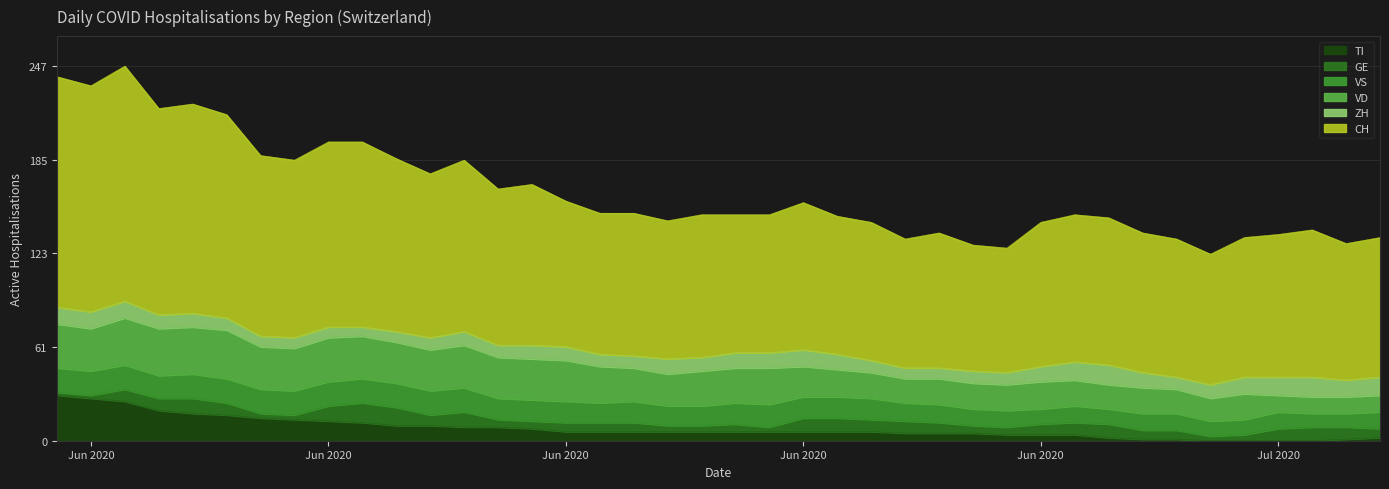

Reading left to right, list all the values displayed in this chart.

CH: 152	149	155	136	138	134	119	117	122	122	114	108	113	103	106	96	93	94	91	94	91	91	97	91	91	85	89	83	82	95	97	97	92	91	86	92	94	97	90	92
ZH: 11	11	11	9	9	8	7	7	7	6	7	8	9	8	9	9	8	8	10	9	10	10	11	10	8	7	7	8	8	10	12	13	10	8	9	11	12	13	11	12
VD: 29	28	31	31	31	32	28	28	29	28	27	27	28	27	27	27	24	22	21	23	23	24	20	18	17	16	17	17	17	18	17	16	17	16	15	17	11	11	11	11
GE: 2	2	8	8	10	8	3	3	10	13	12	7	10	5	5	6	6	6	4	4	5	3	9	9	8	8	7	5	5	7	8	9	6	6	3	4	8	9	8	6
VS: 16	16	16	15	16	16	16	16	16	16	16	16	16	14	14	14	13	14	13	13	14	15	14	14	14	12	12	11	11	10	11	10	11	11	10	10	11	9	9	11
TI: 30	28	26	20	18	17	15	14	13	12	10	10	9	9	8	6	6	6	6	6	6	6	6	6	6	5	5	5	4	4	4	2	1	1	0	0	0	0	1	2